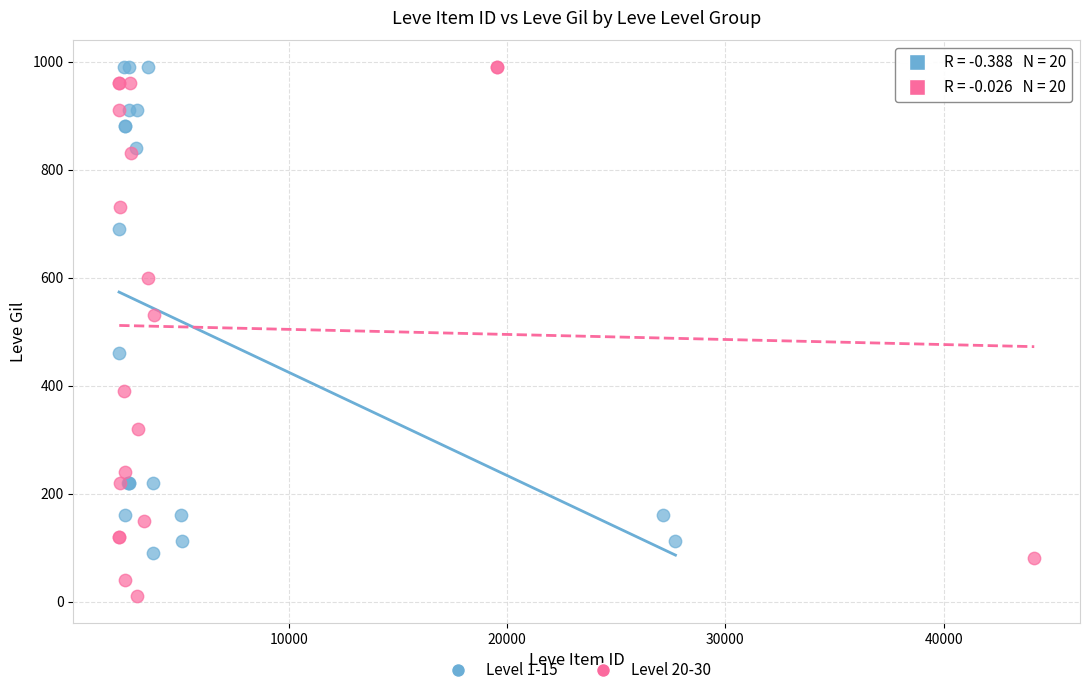

Which series reaches the minimum Y coordinate?

Level 20-30